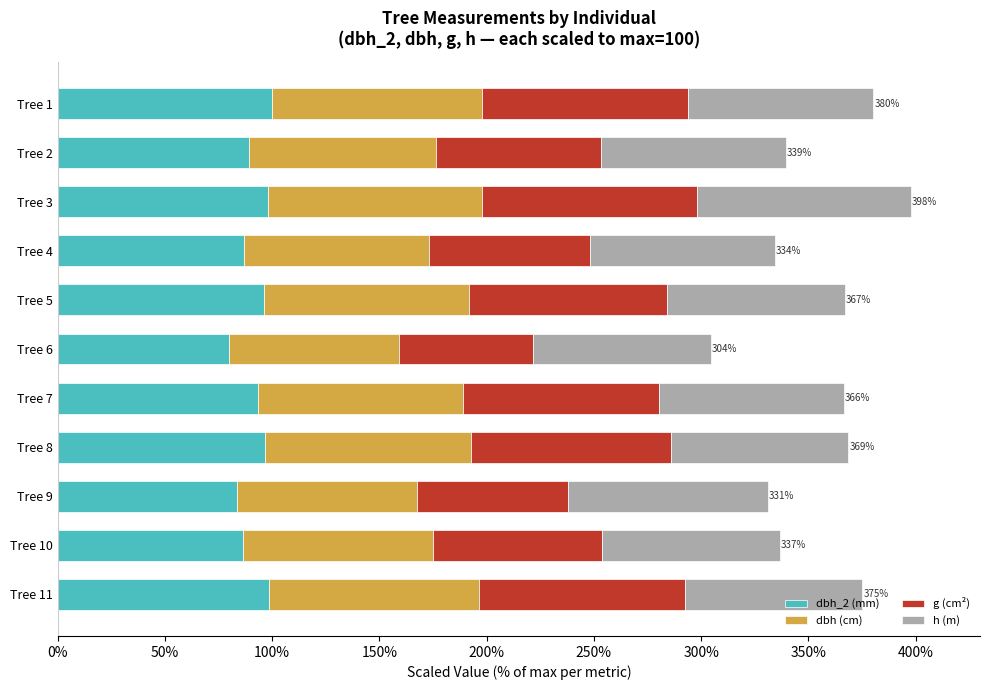

At which label does dbh_2 (mm) reach its minimum?

Tree 6